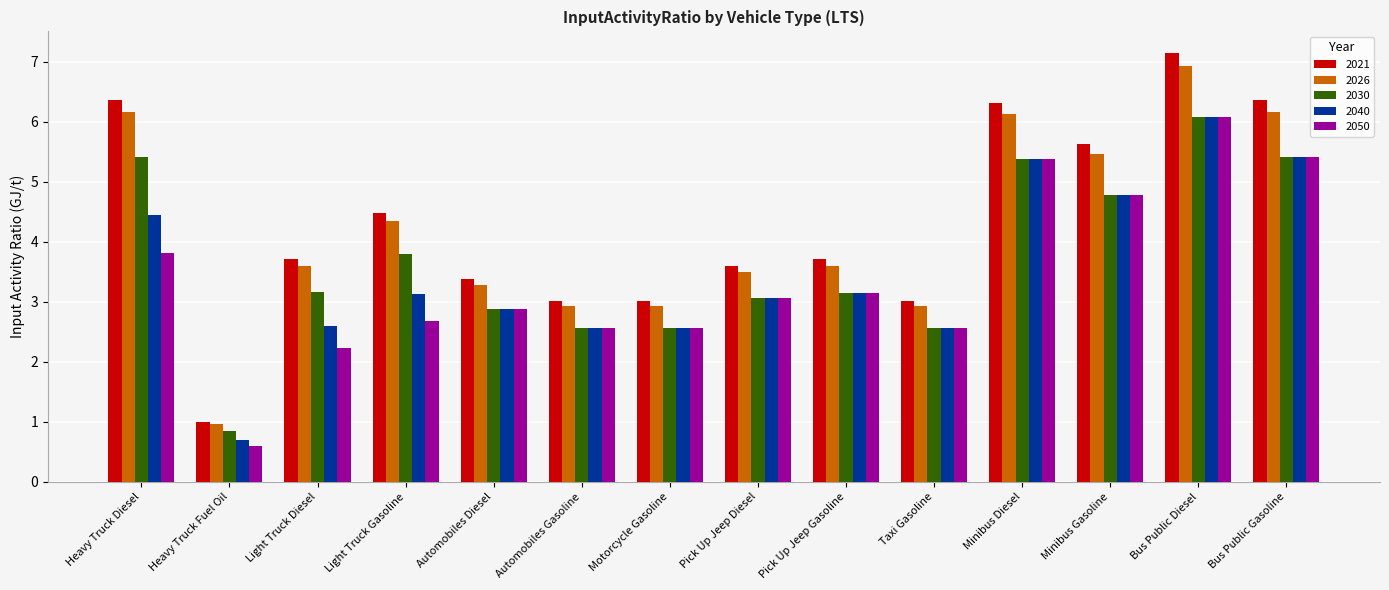

Which category has the lowest value across all series?

Heavy Truck Fuel Oil